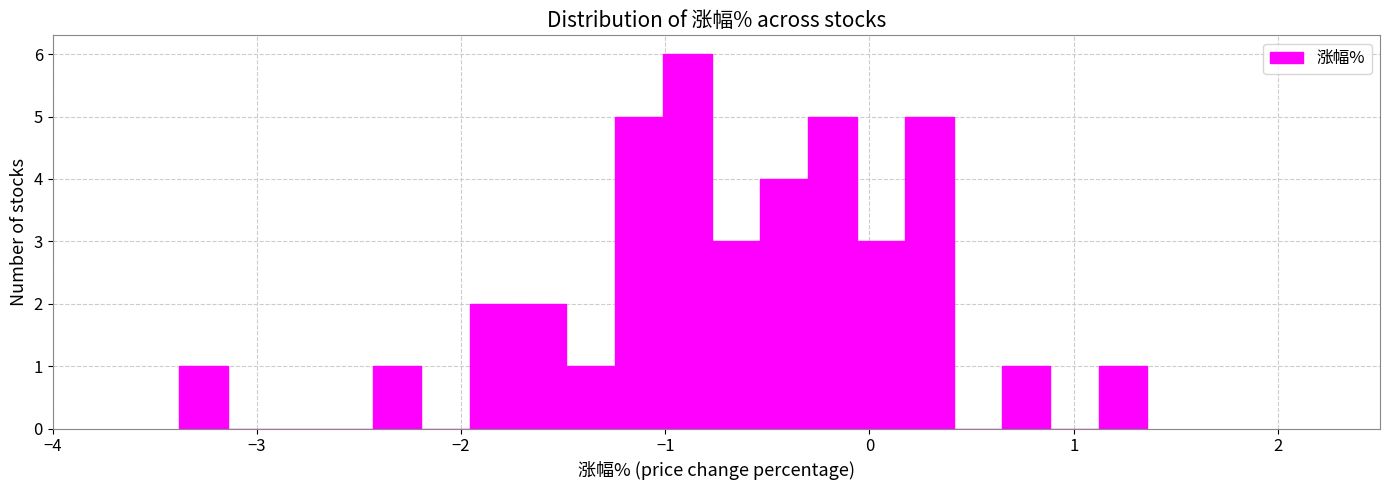

Read against the x-axis, roughly where is the centre of the tallest bar?

-0.9